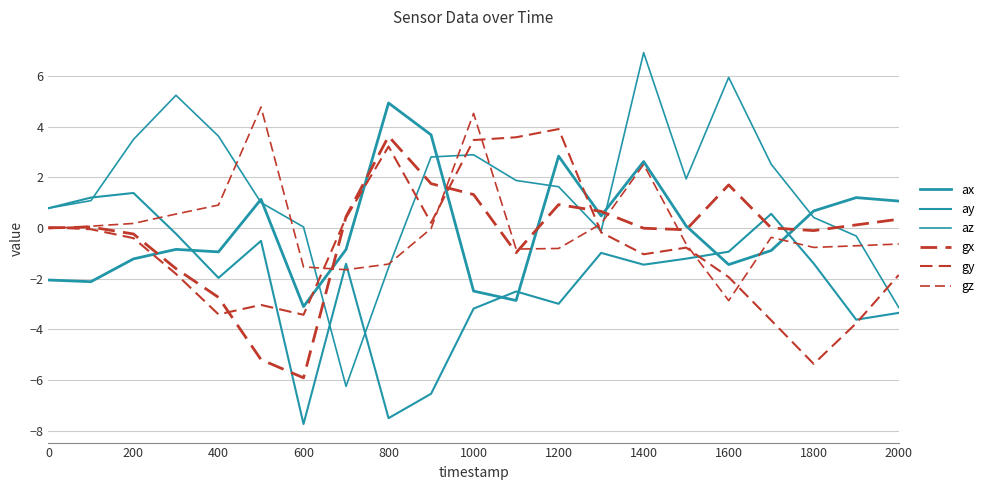

How many lines are shown in the chart?

6